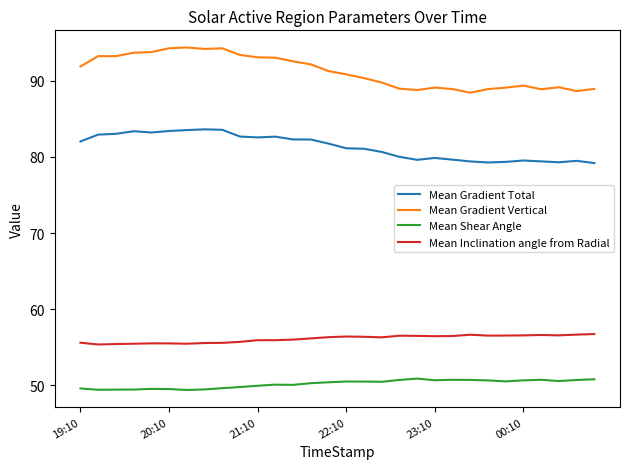

Which series has the largest range (max minus min)?

Mean Gradient Vertical